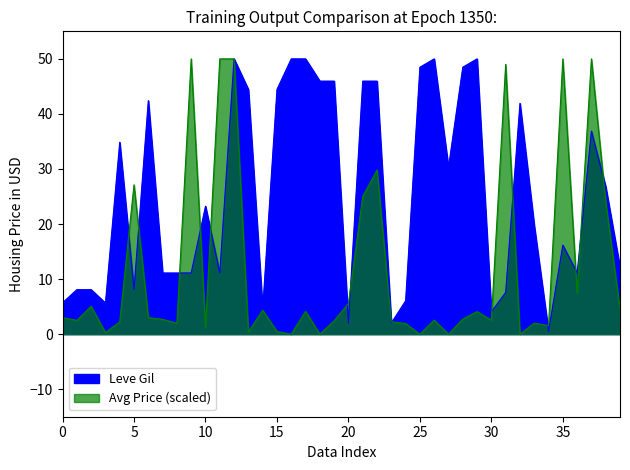

How many points are lower than both their immediate neighbors (excluding endpoints)?

10